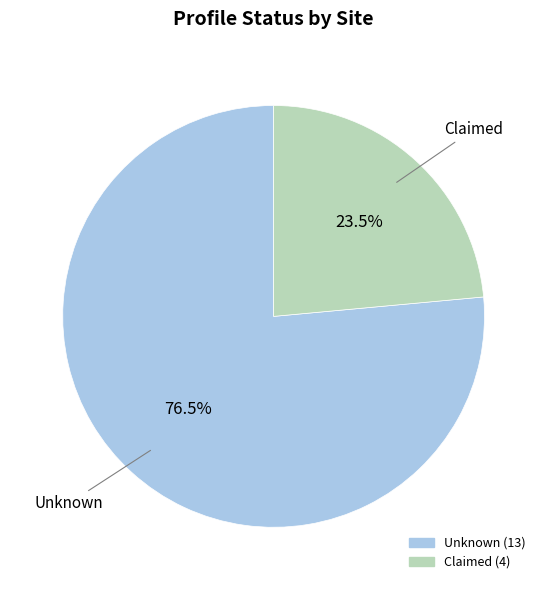

Is there any slice that represents more than half of the pie?

Yes